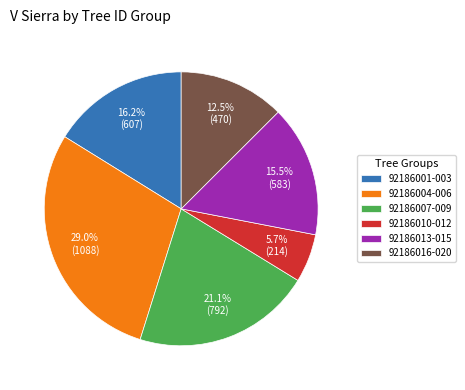

Do 92186016-020 and 92186013-015 together represent more than half of the pie?

No